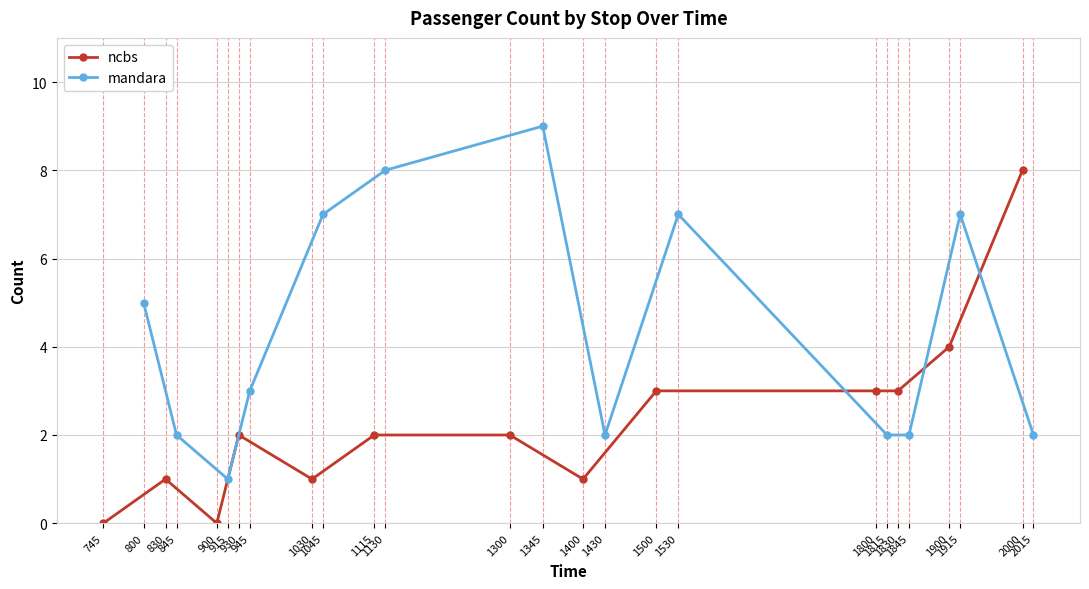

True or false: ncbs has more than 0 points higher than both neighbors.

True